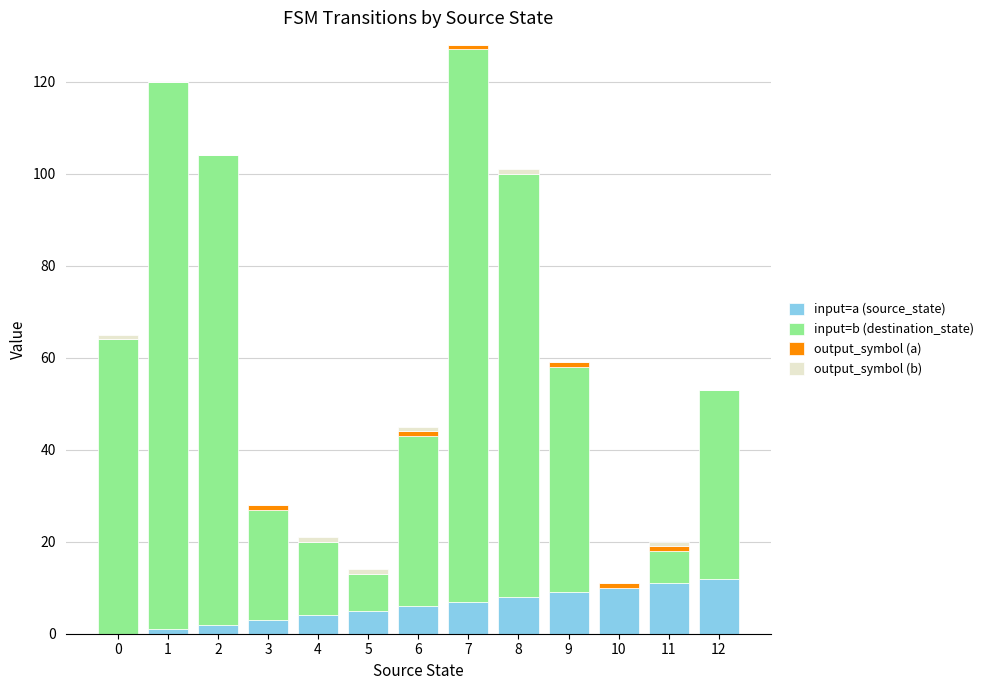

Are the bars horizontal?

No